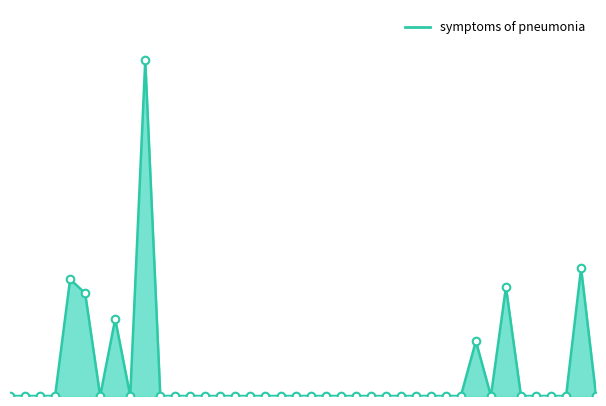

Does the chart have visible grid lines?

No